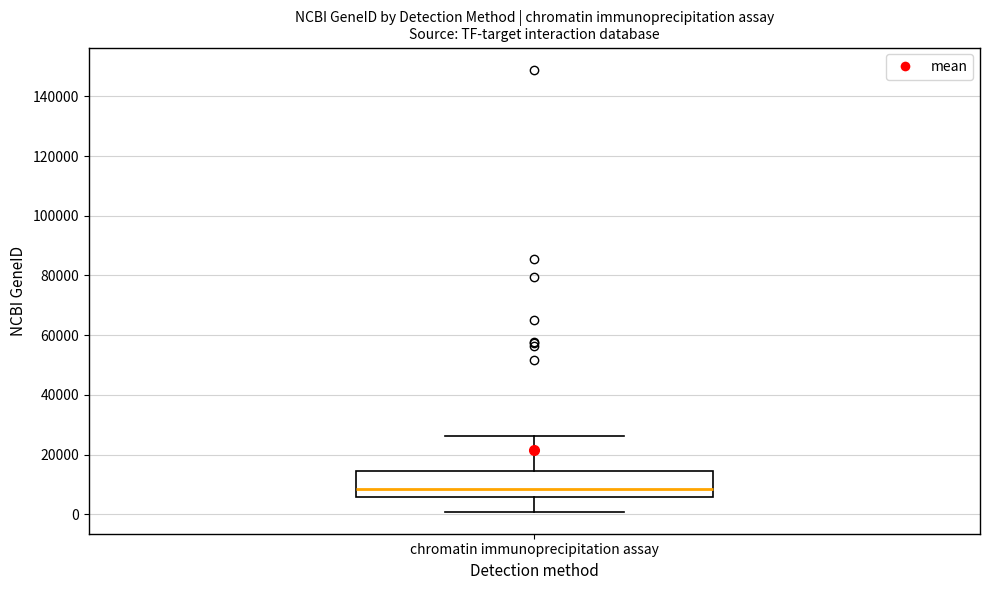

Read this box plot against the y-axis: the position of the median line, the range covered by the box, and the ends of both whiskers. The values are not printed on the chart, so give them approximately, as read against the axis.

median 8000, box 6000 to 14000, whiskers 0 to 26000